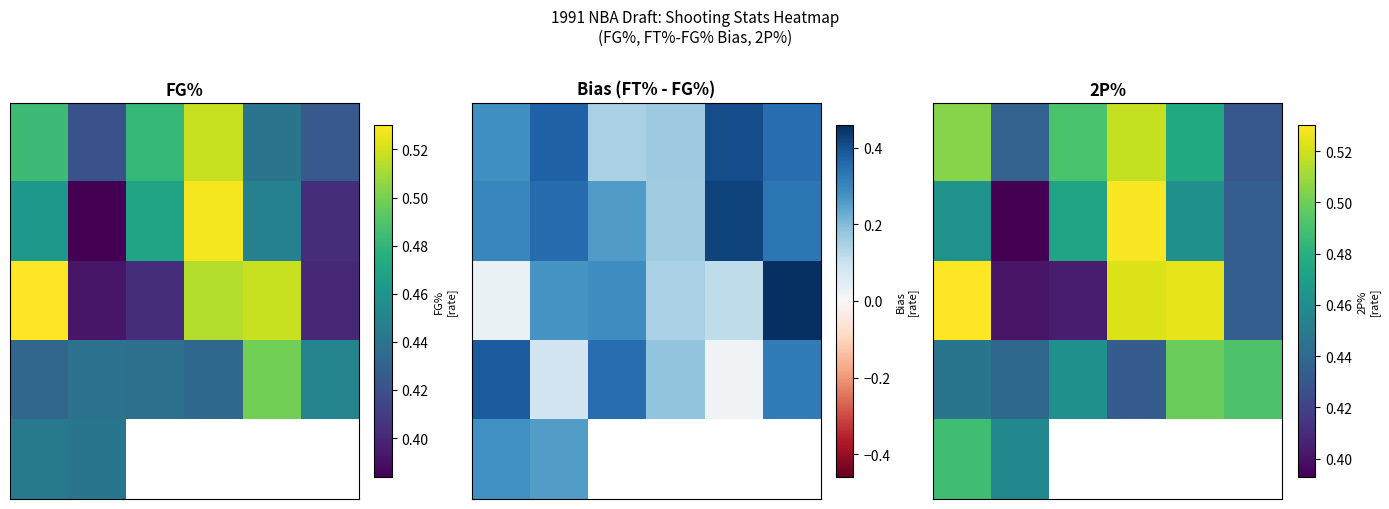

Between 0 and 3, which is larger?

3